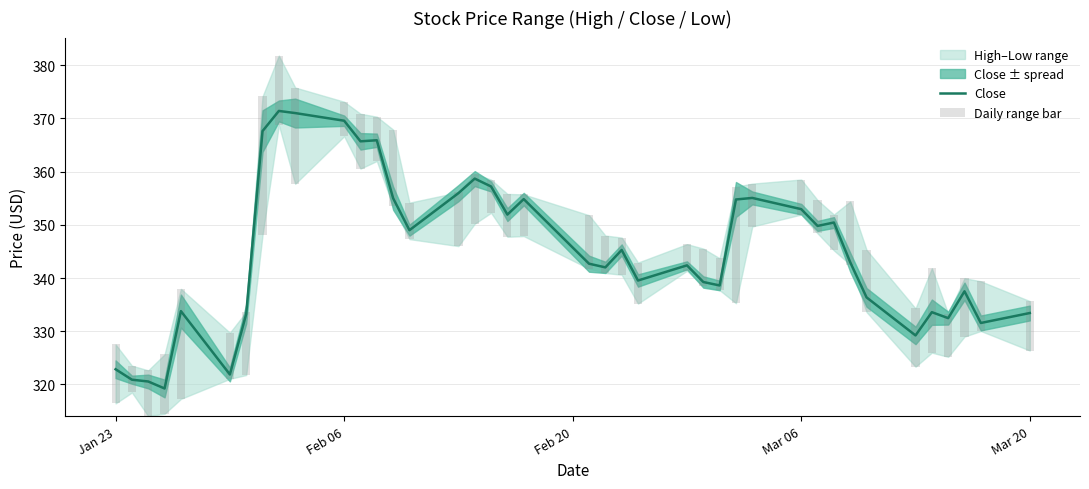

What is the value of the Close bar at the 39th from the left?

331.6